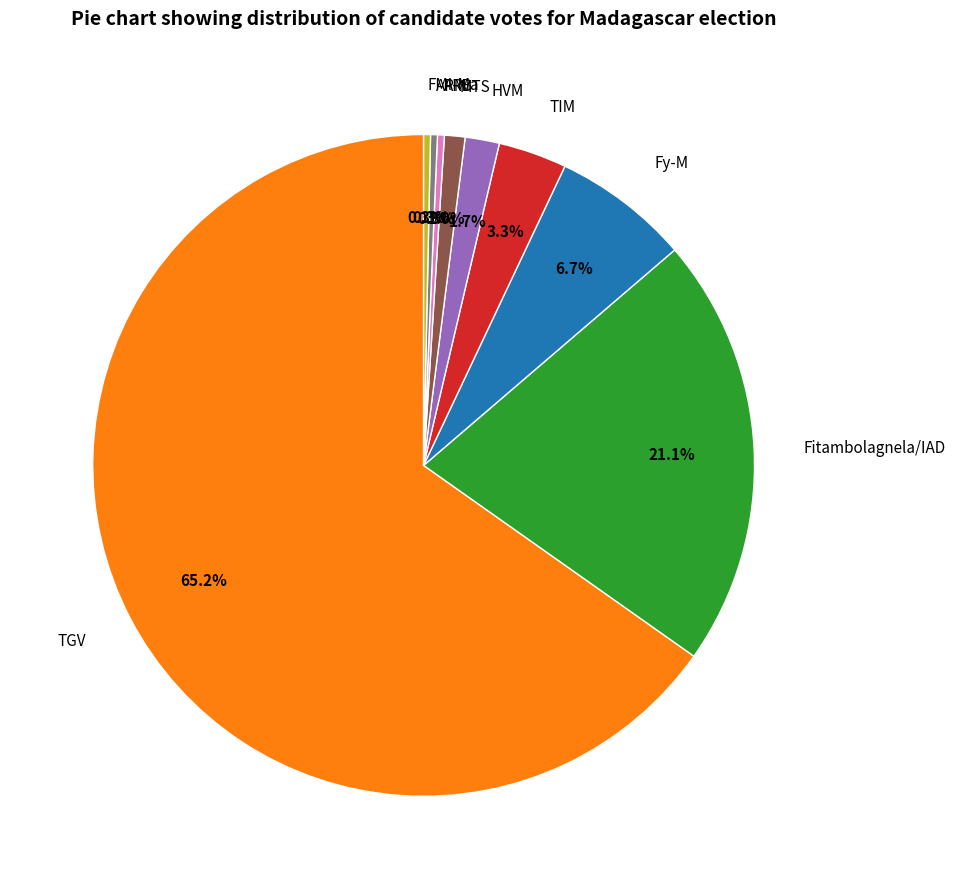

How many slices are in this pie chart?

9